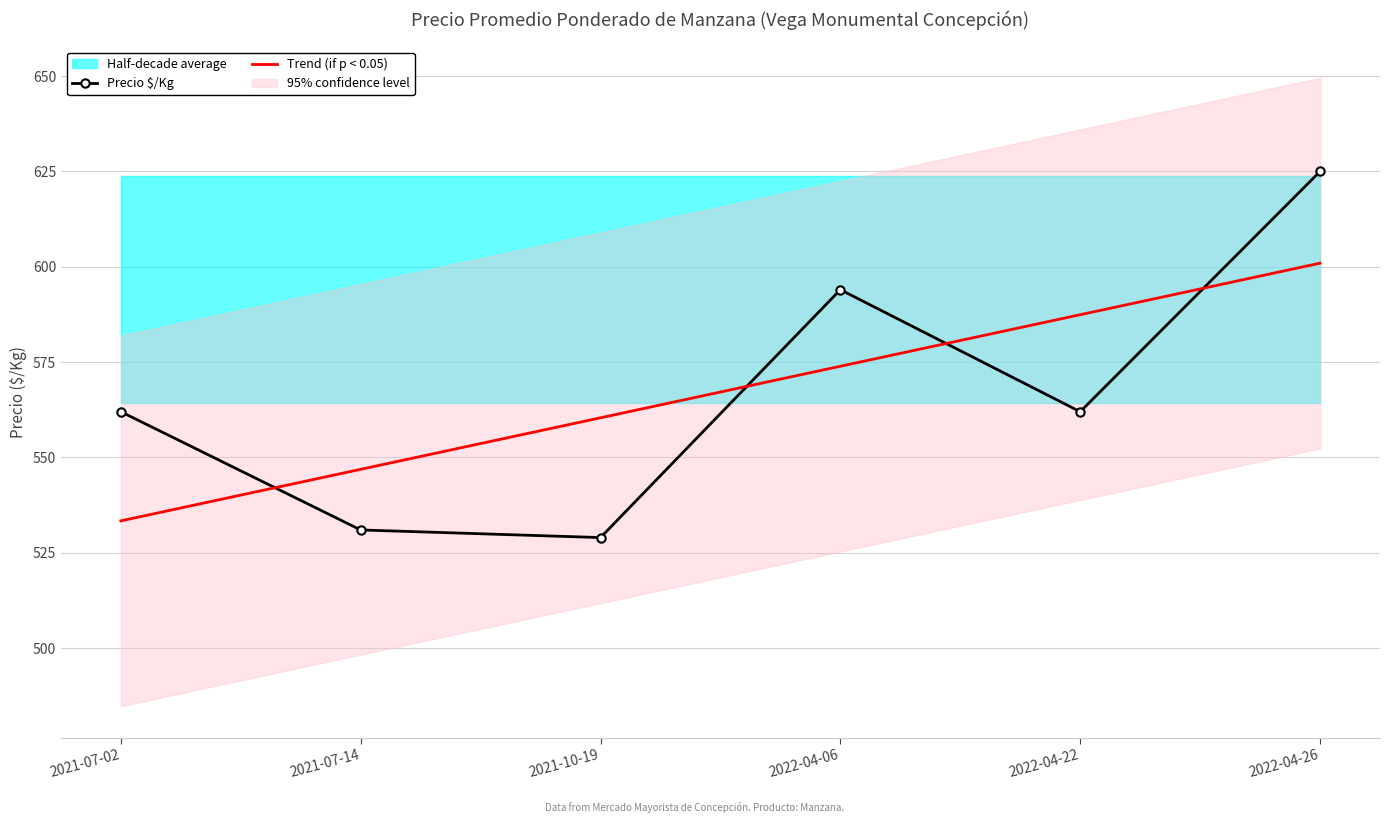

At how many categories does at least one series exceed 602?

1